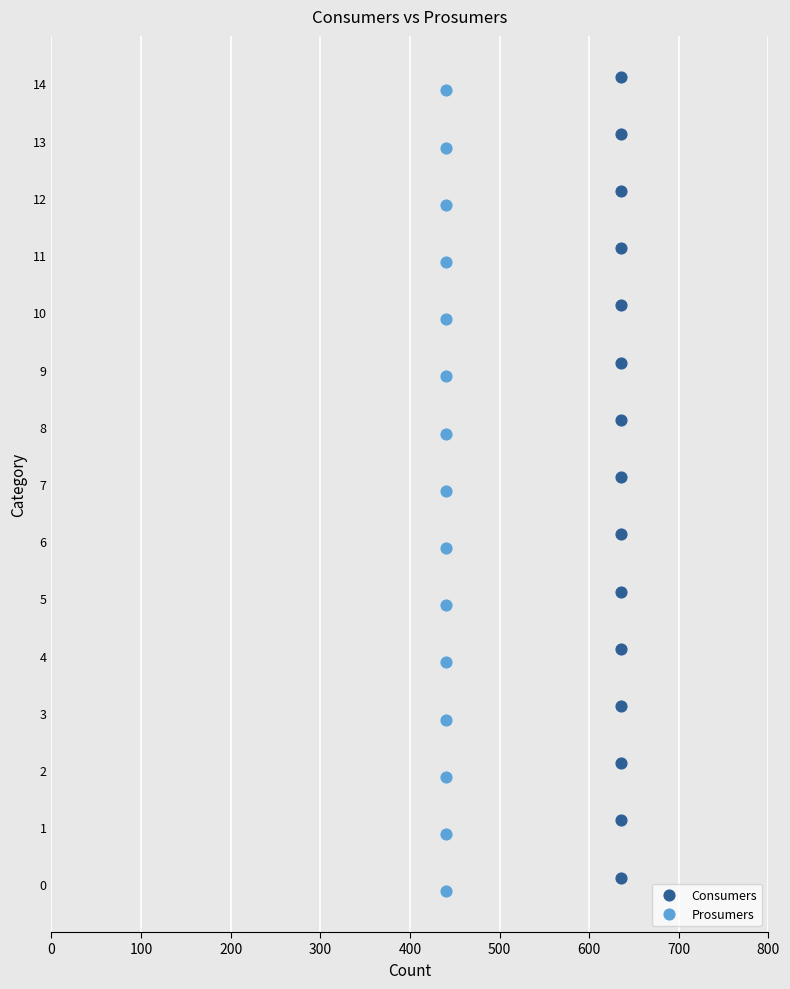

What are all the series names shown in the legend?

Consumers, Prosumers